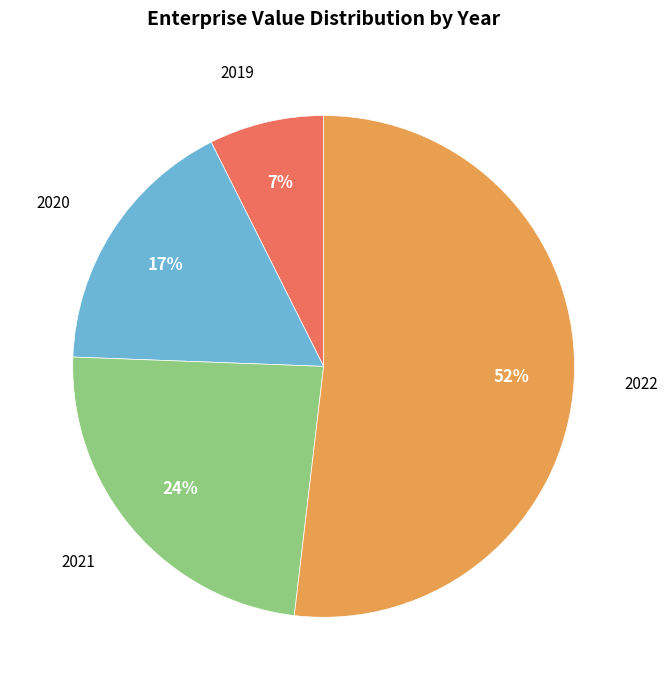

Does any single category account for the majority?

Yes